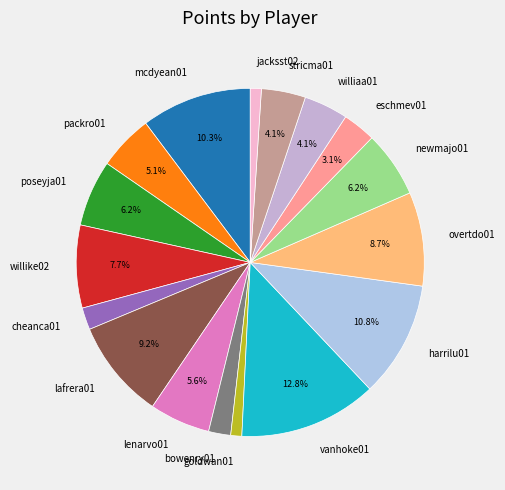

What portion of the pie excludes vanhoke01?

87.2%